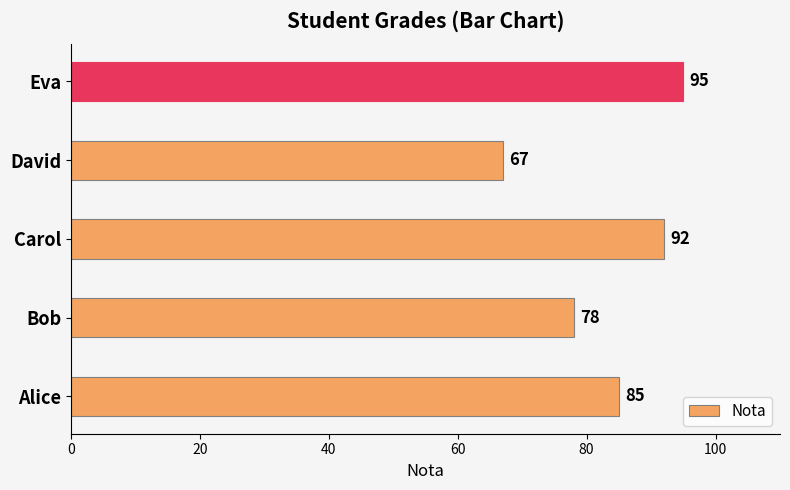

How many values are below 85?

2